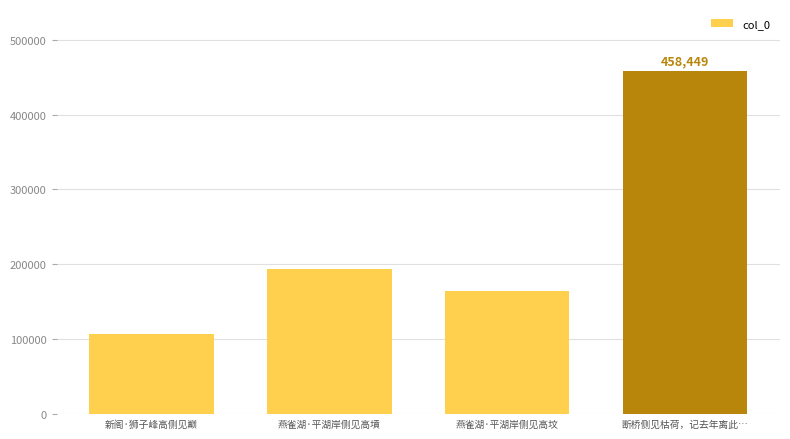

At which label is the value closest to 282656?

燕雀湖·平湖岸侧见高墳